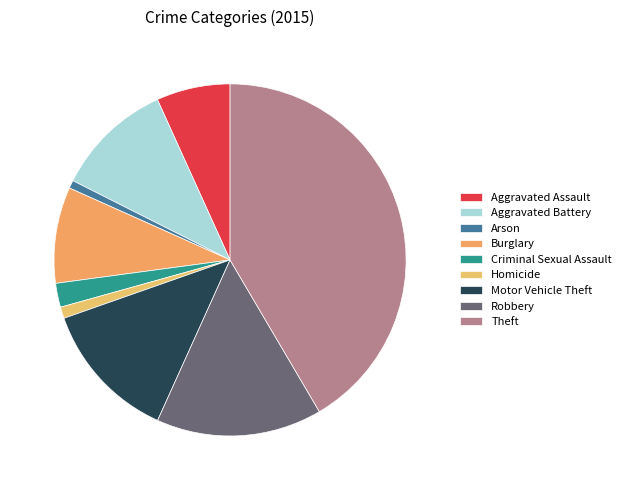

How many segments does this pie chart have?

9